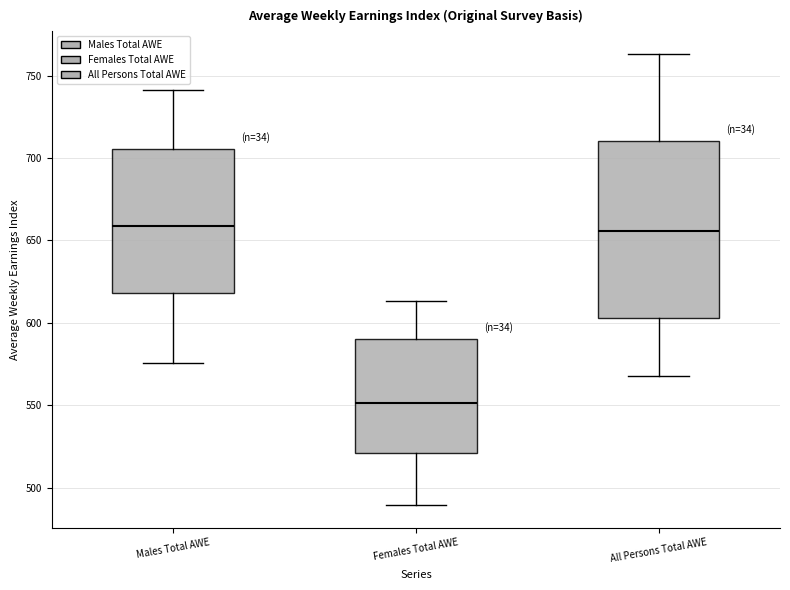

Where does the upper whisker of the box for All Persons Total AWE end on the y-axis? The values are not printed on the chart, so give them approximately, as read against the axis.

765